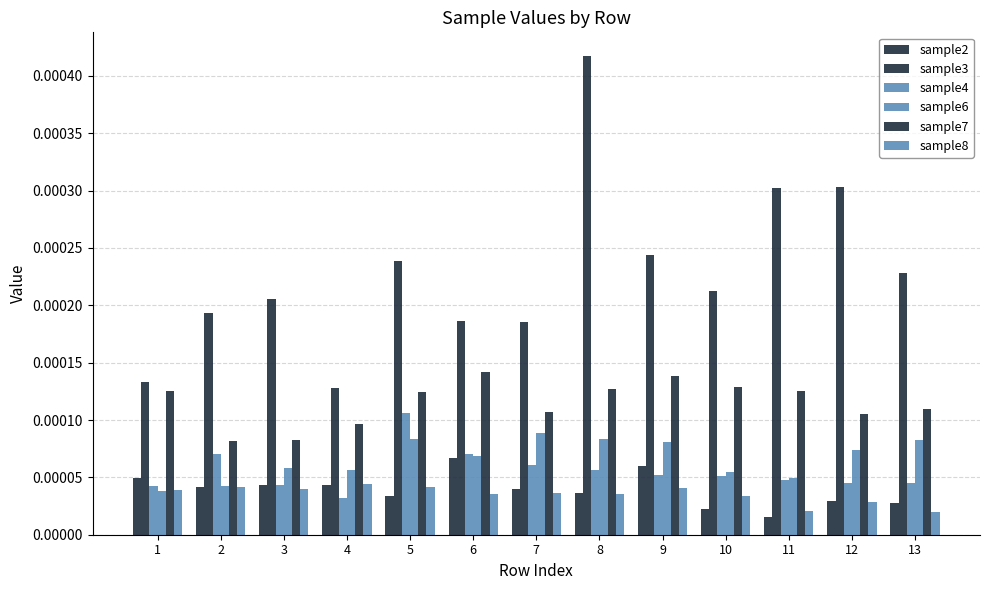

Count the number of data series in this chart.

6